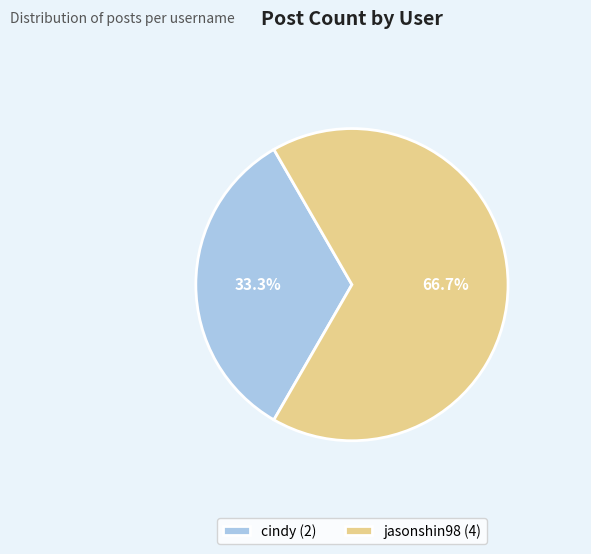

Rank the categories by value from lowest to highest.

cindy, jasonshin98